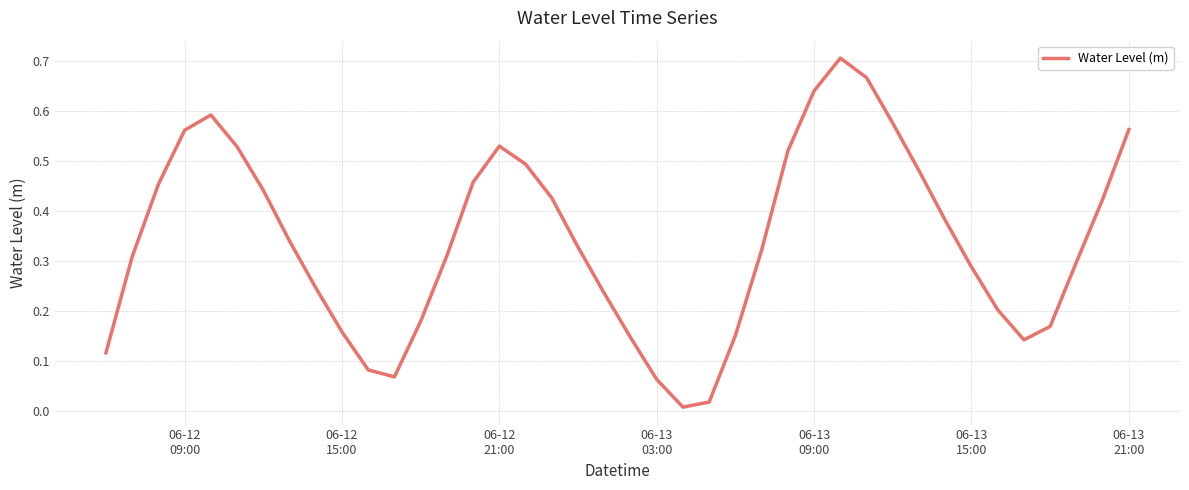

What is the average value?

0.3